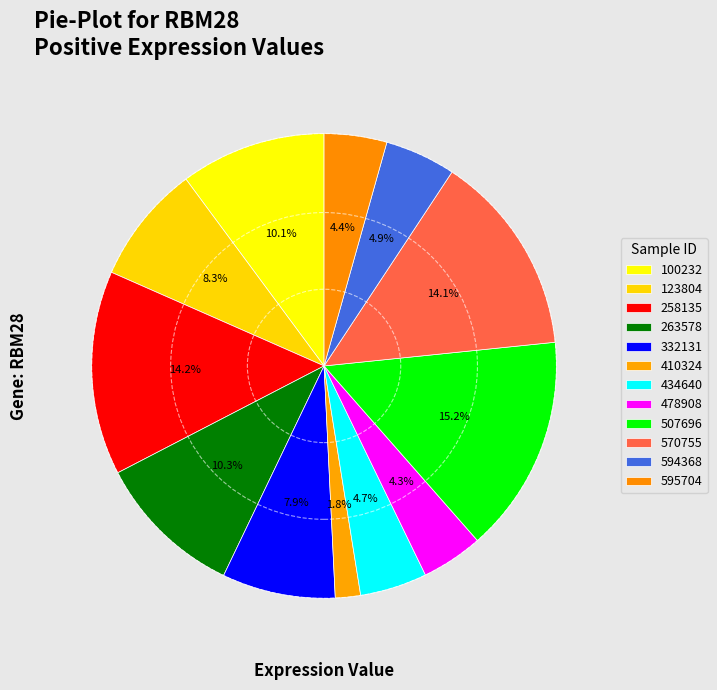

How many slices are in this pie chart?

12